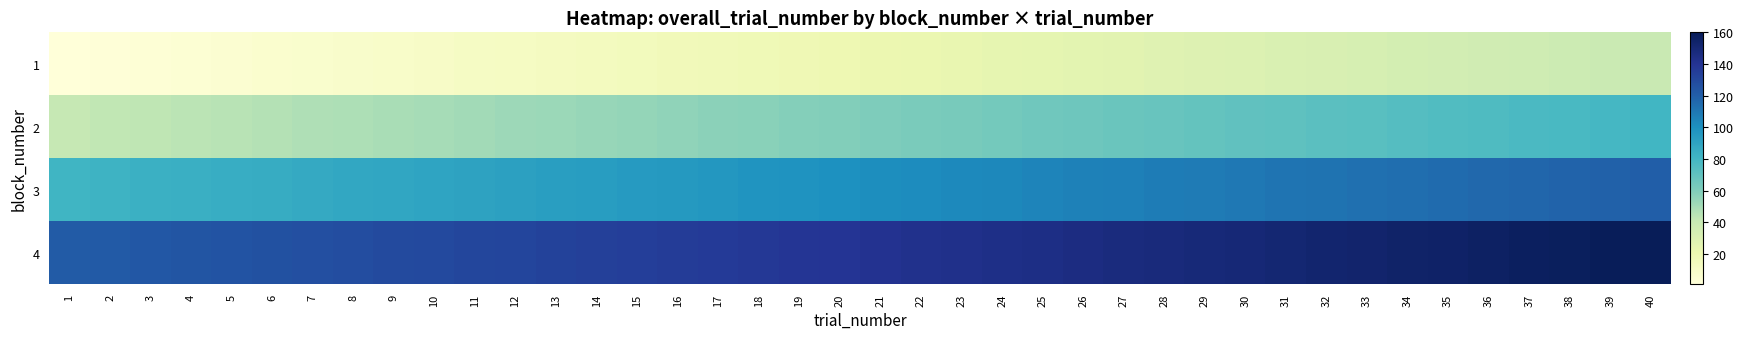

What is the difference between the highest and lowest values at 37?

120